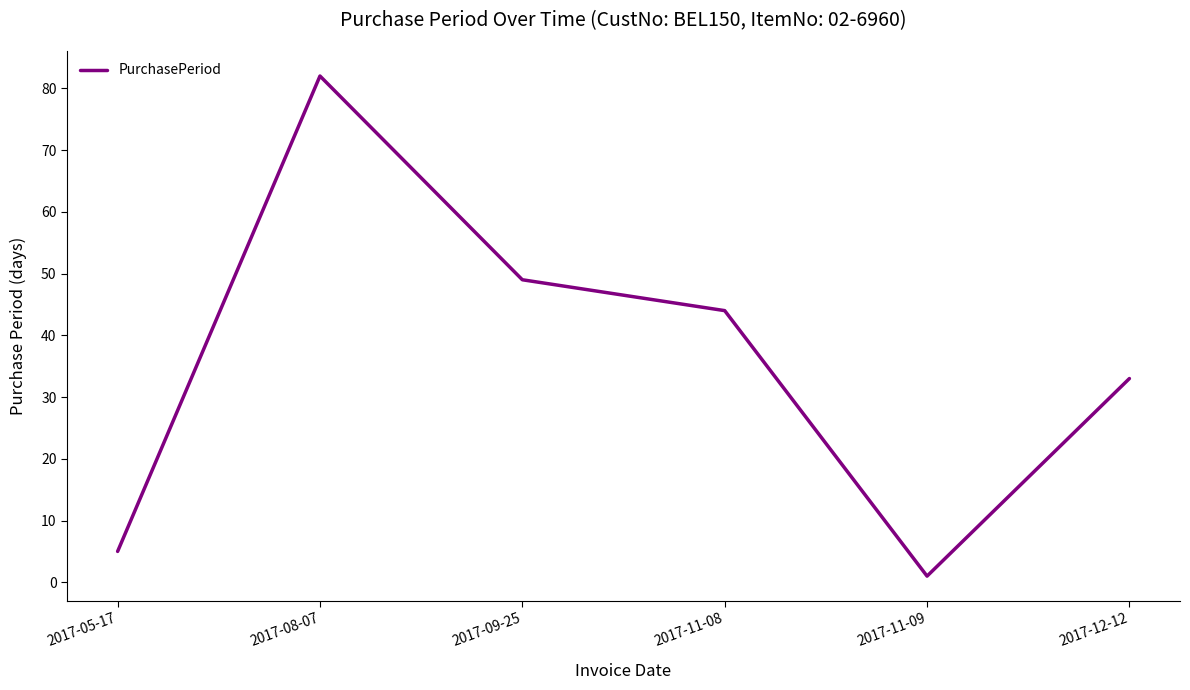

At which category does the data reach its first local valley?

2017-11-09